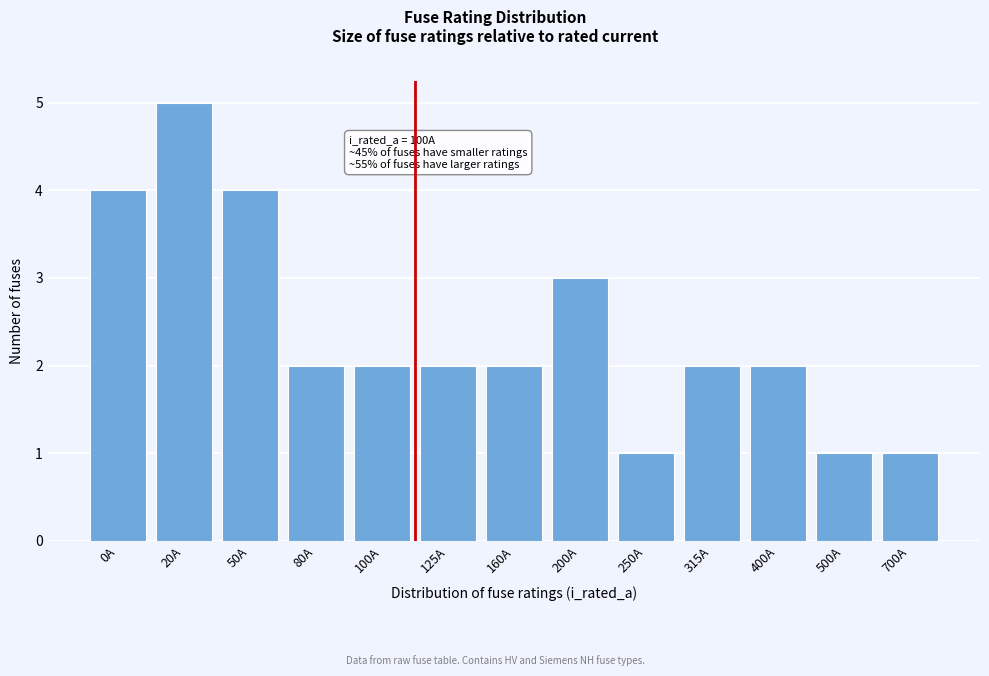

Reading left to right, list all the values displayed in this chart.

0A=4	20A=5	50A=4	80A=2	100A=2	125A=2	160A=2	200A=3	250A=1	315A=2	400A=2	500A=1	700A=1